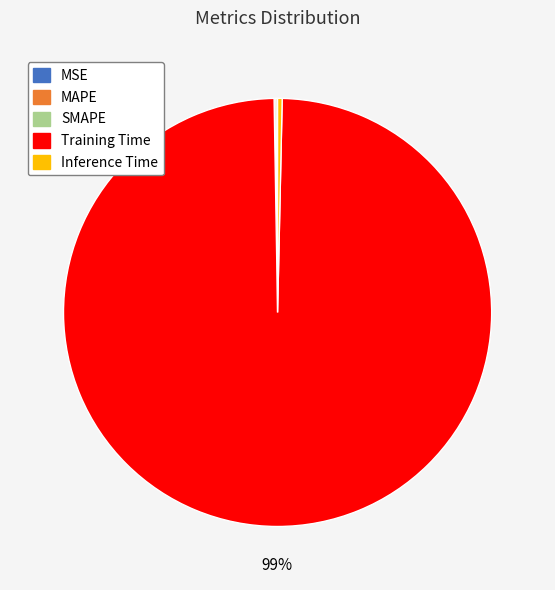

The Training Time slice represents 85% of the pie. True or false?

False